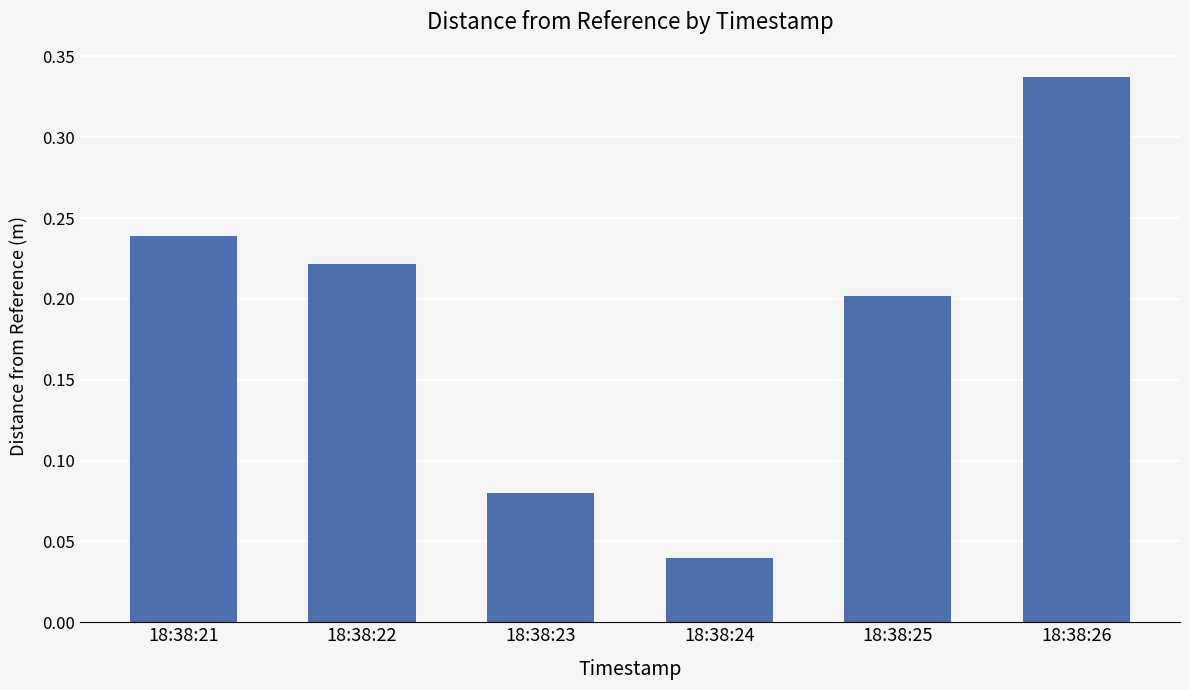

Rank the categories by value from lowest to highest.

18:38:24, 18:38:23, 18:38:25, 18:38:22, 18:38:21, 18:38:26